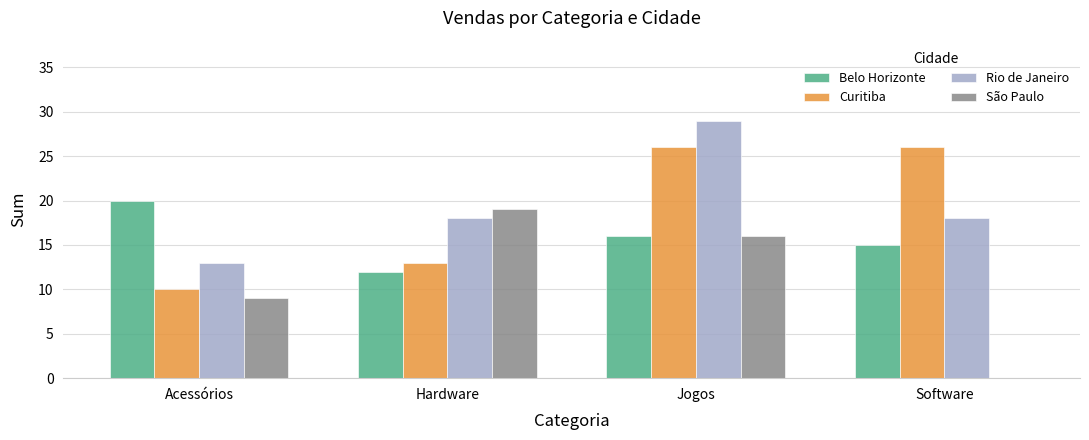

Reading left to right, list all the values displayed in this chart.

Belo Horizonte: 20	12	16	15
Curitiba: 10	13	26	26
Rio de Janeiro: 13	18	29	18
São Paulo: 9	19	16	0